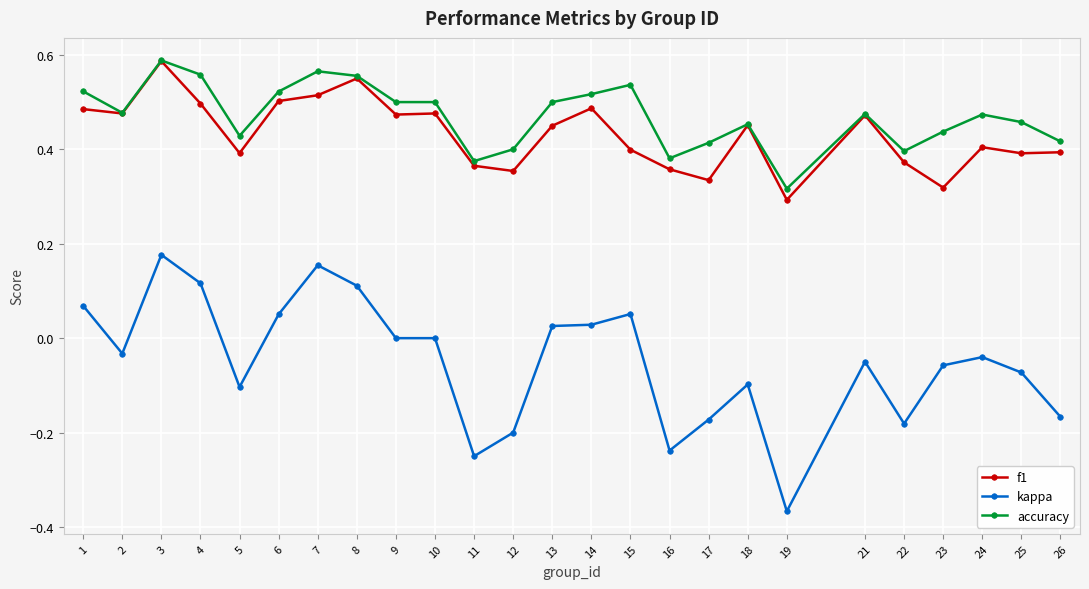

Where is the first local minimum for f1?

2